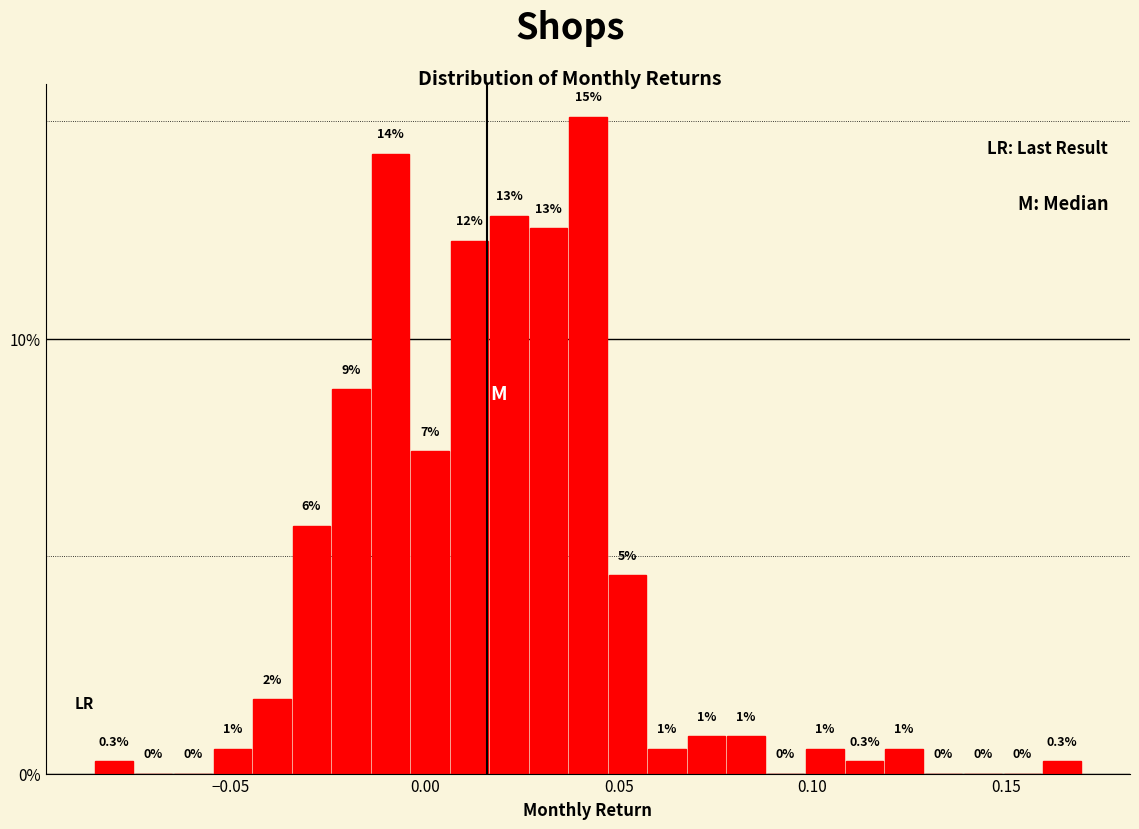

Around what value on the x-axis is the tallest bar? Give the approximate position of its centre, as read against the axis.

0.040